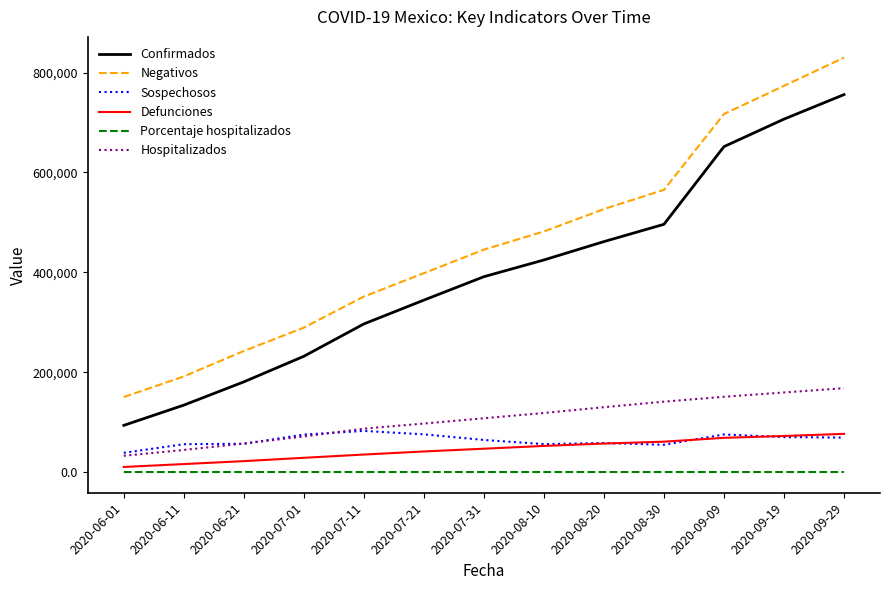

Which series has the widest spread of values?

Negativos